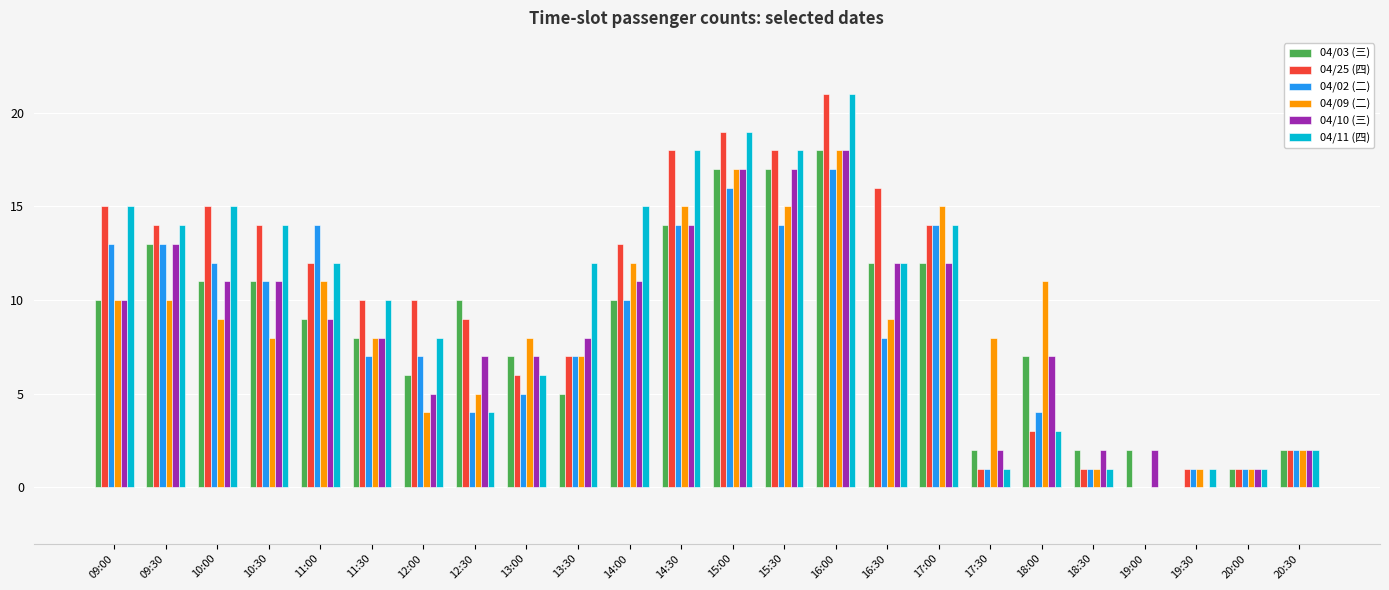

What is the sum of all 04/02 (二) values?

196